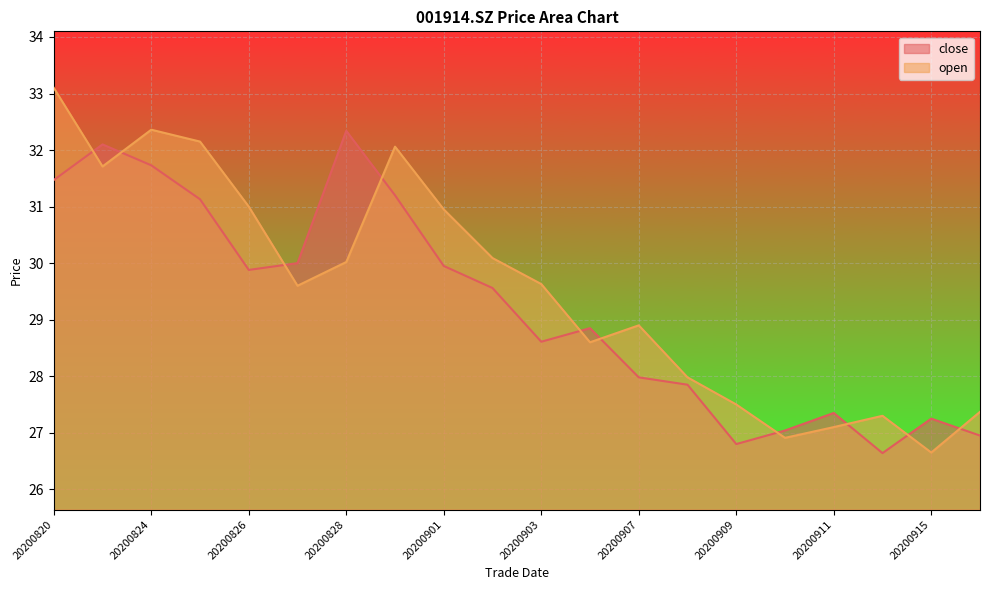

At which category does open reach its first local peak?

20200824